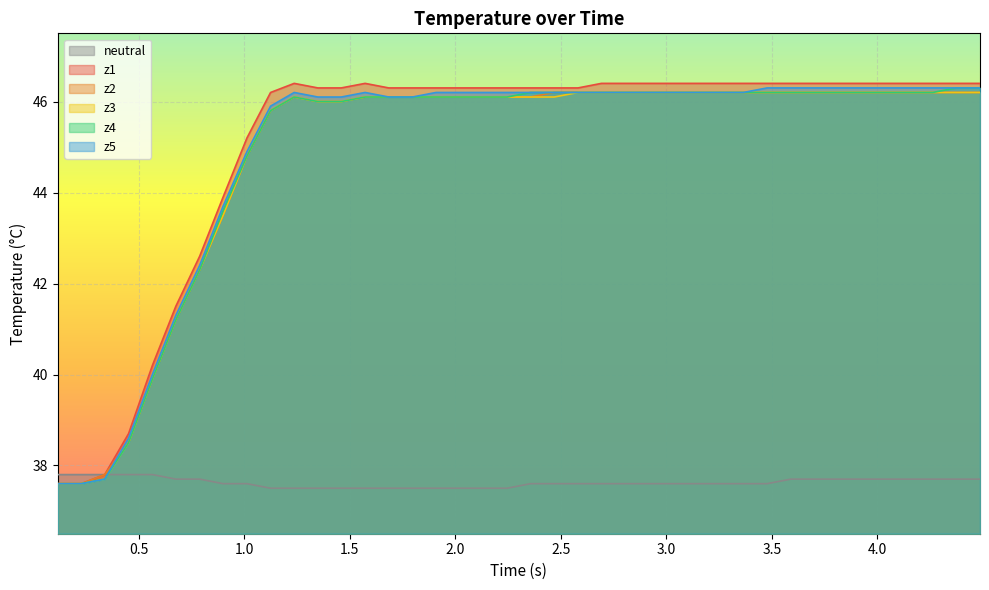

What is the minimum value for z3?

37.6